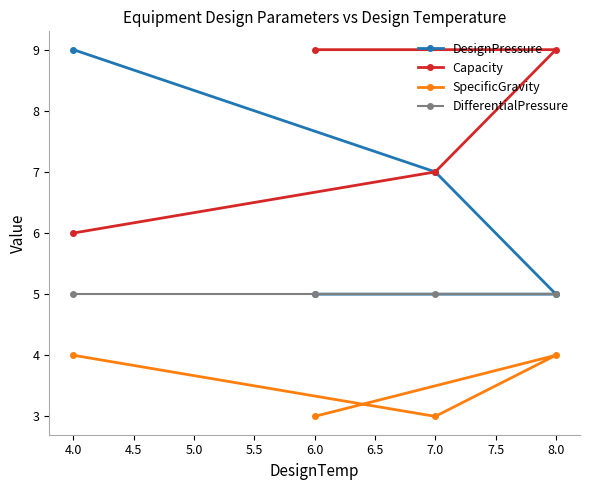

Is it true that DesignPressure equals 7 at 7.0?

True